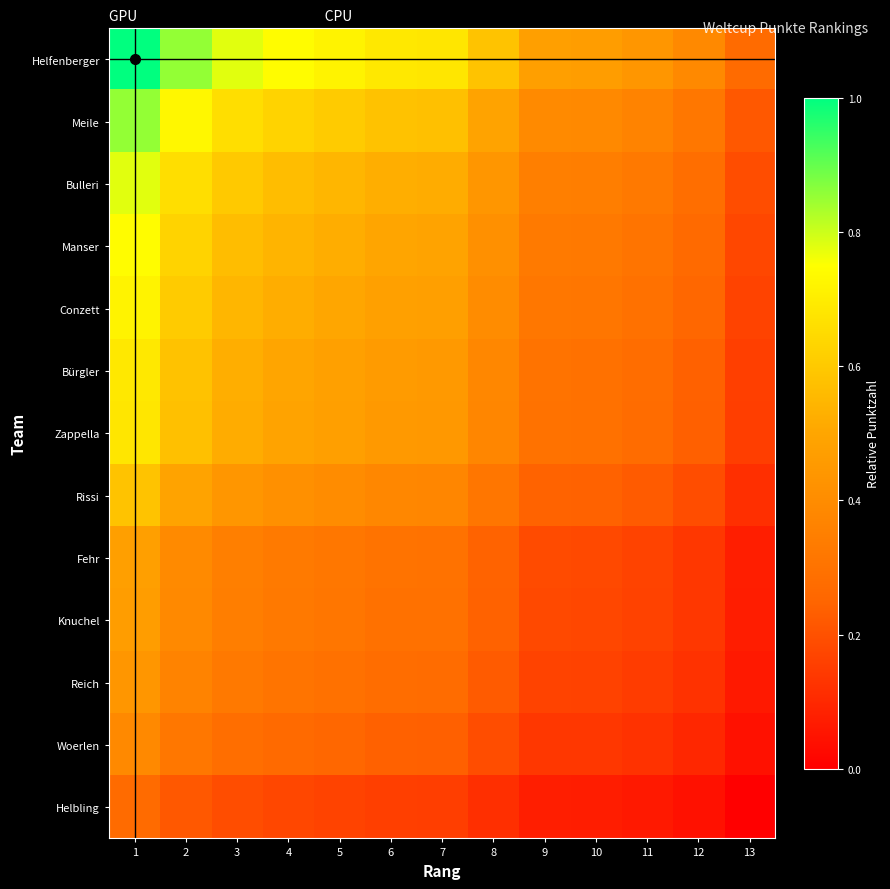

Between 9 and 12, which is larger?

9